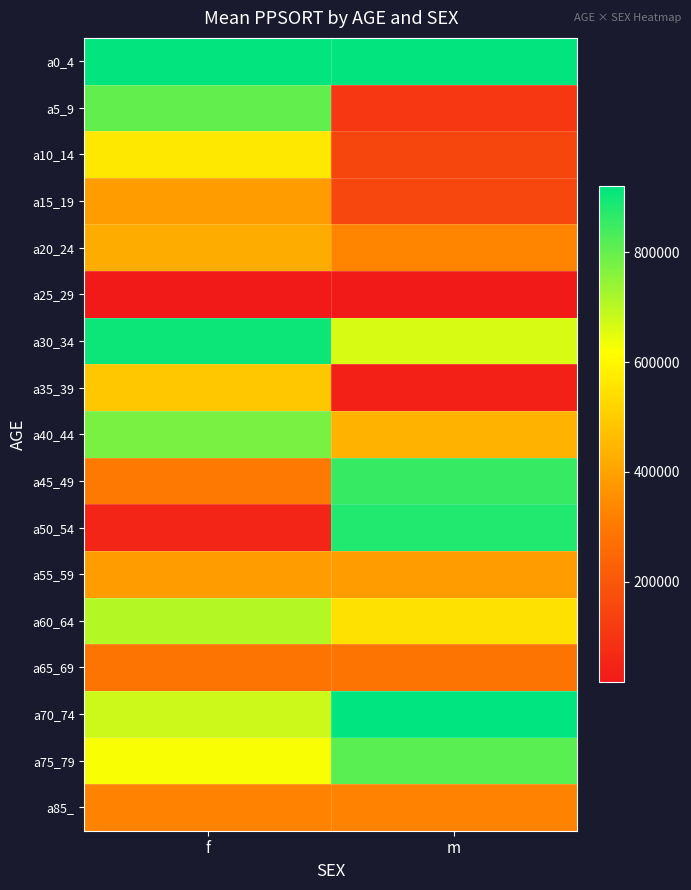

What is the total value across all series at f?

8646089